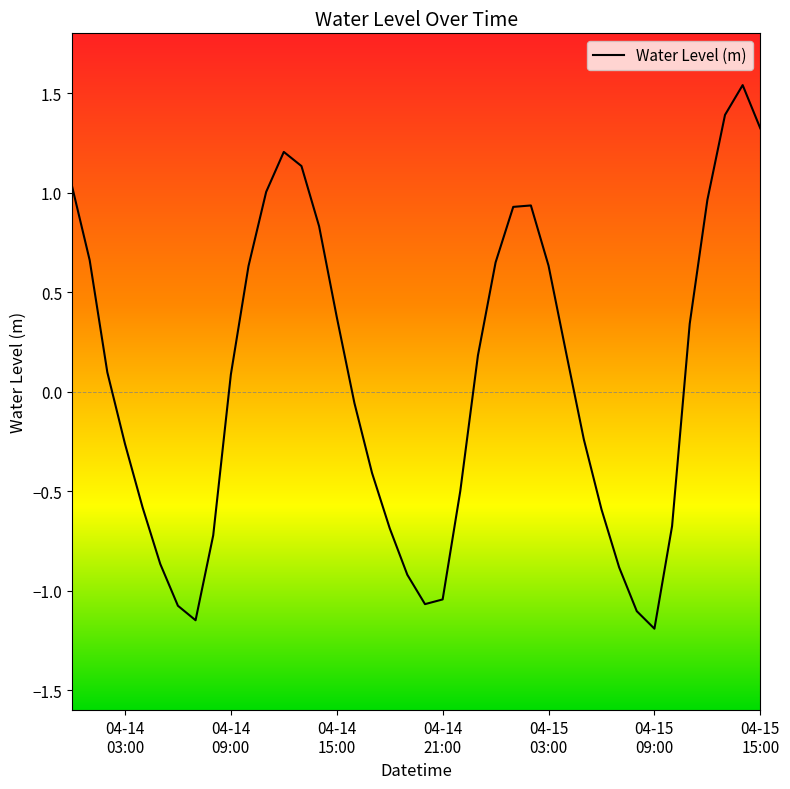

What is the difference between the maximum and minimum values?

2.7